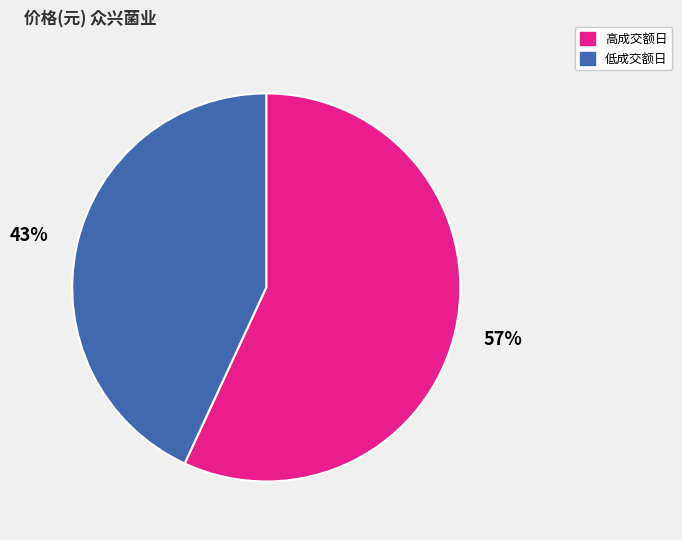

Is there any slice that represents more than half of the pie?

Yes